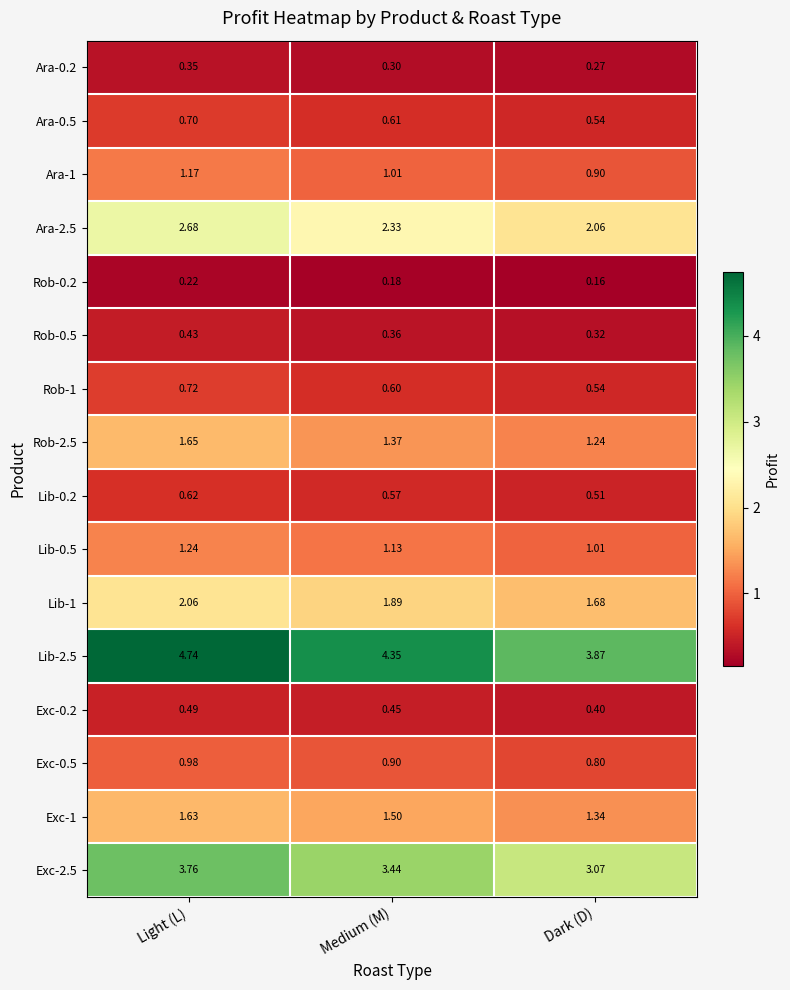

At which category does the chart reach its minimum across all series?

Dark (D)